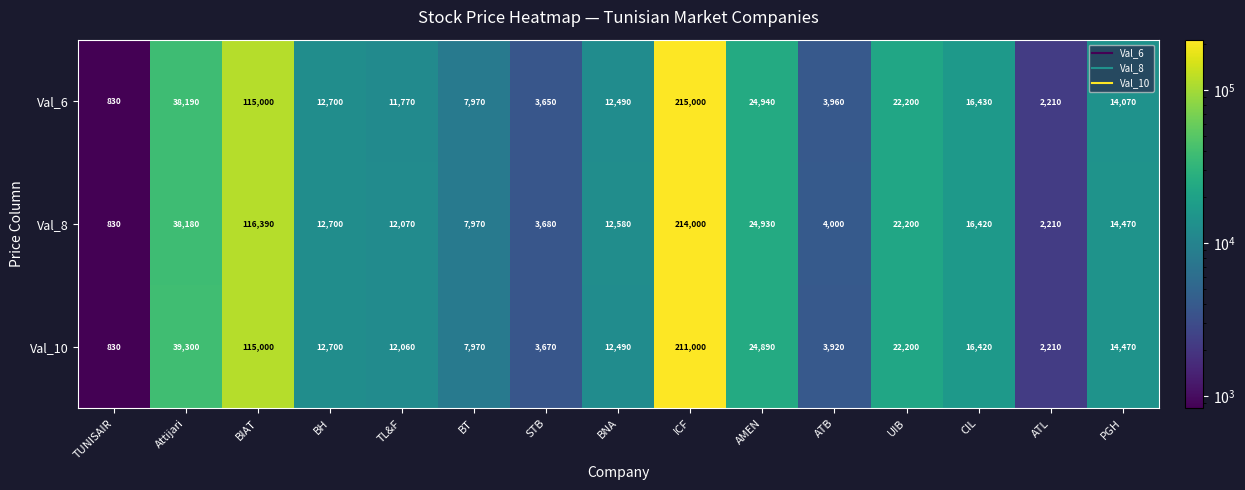

Which series changed the most between Attijari and ICF?

Val_6